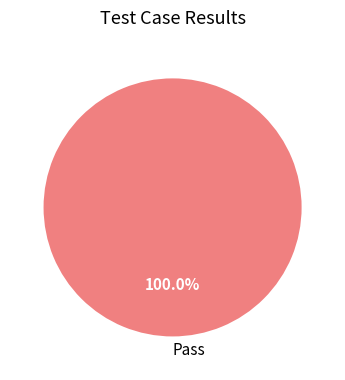

Rank the categories by value from lowest to highest.

Pass